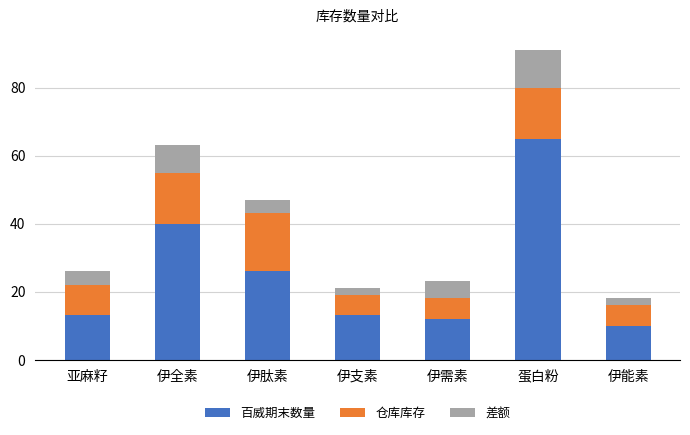

True or false: 百威期末数量 has a value of 18 at 伊肽素.

False